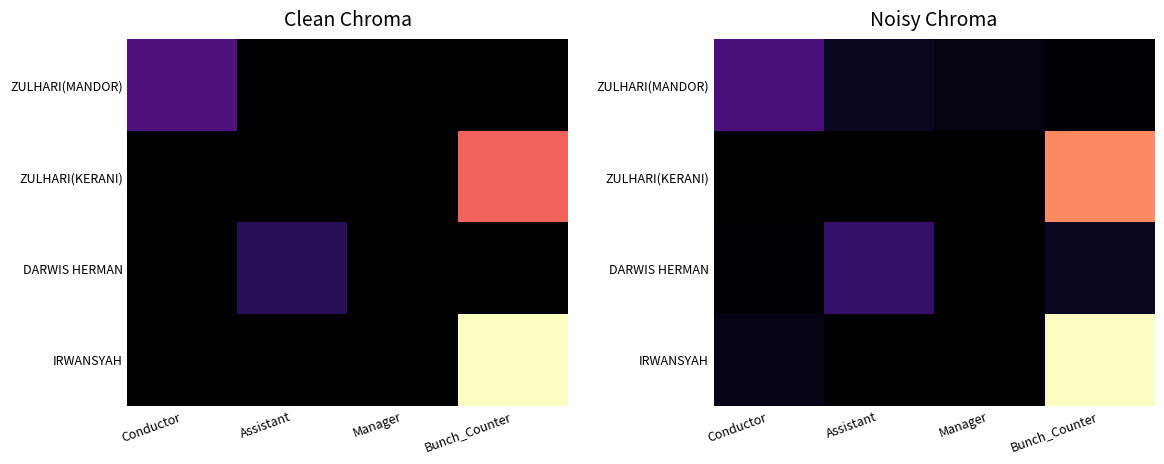

What is the sum of the IRWANSYAH values at Conductor and Bunch_Counter?

1201.5